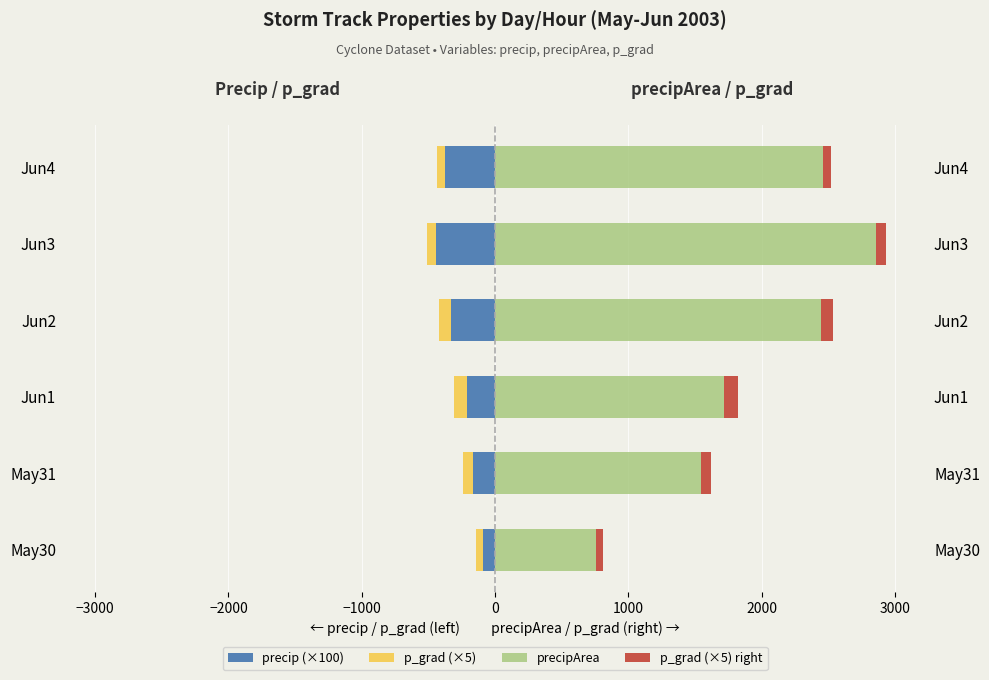

At how many categories does at least one series exceed 2395?

3